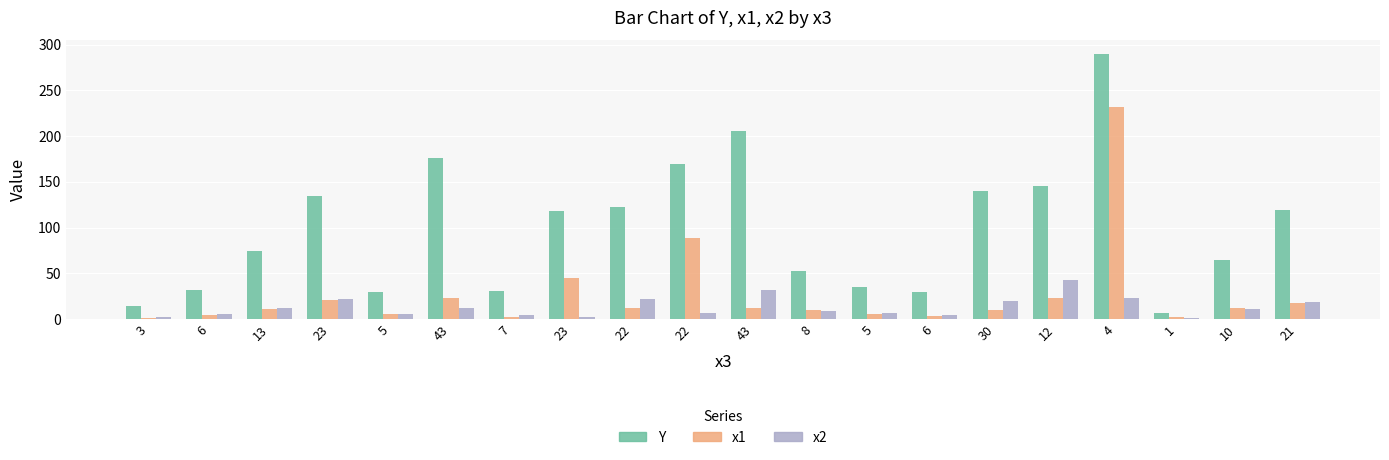

What is the difference between the maximum and minimum values in the x2 series?

42